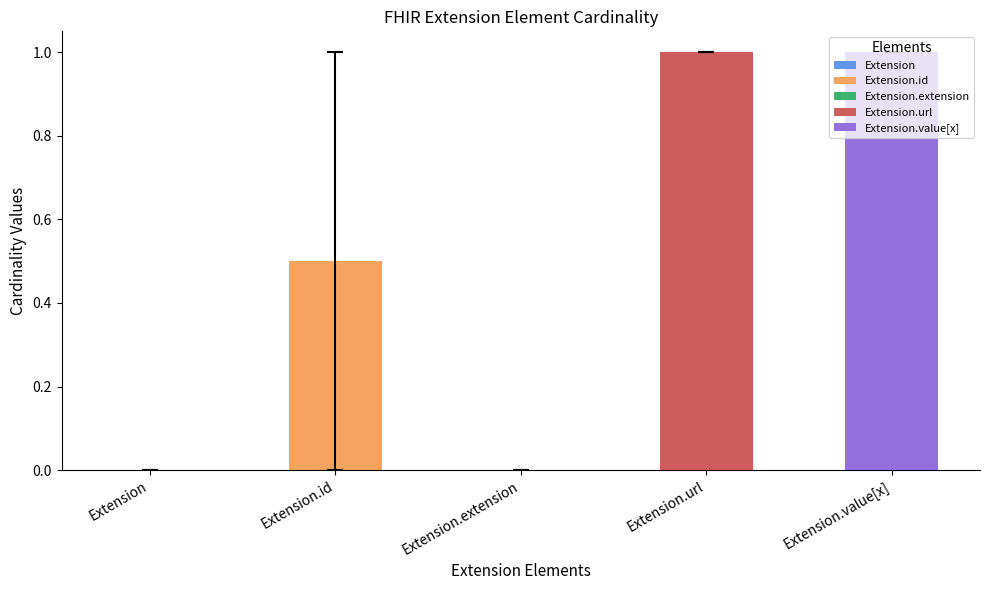

At how many categories does at least one series exceed 0?

3